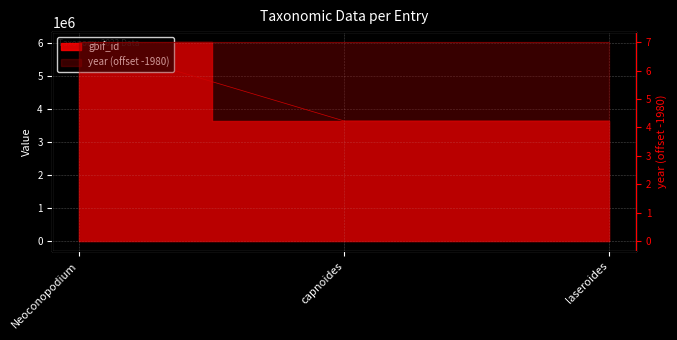

How many lines are shown in the chart?

1